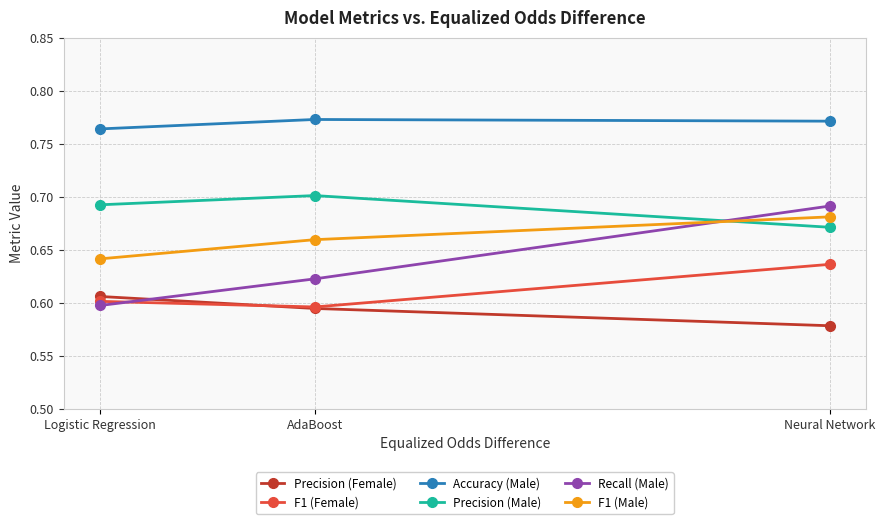

Does the chart display data point markers on the line(s)?

Yes